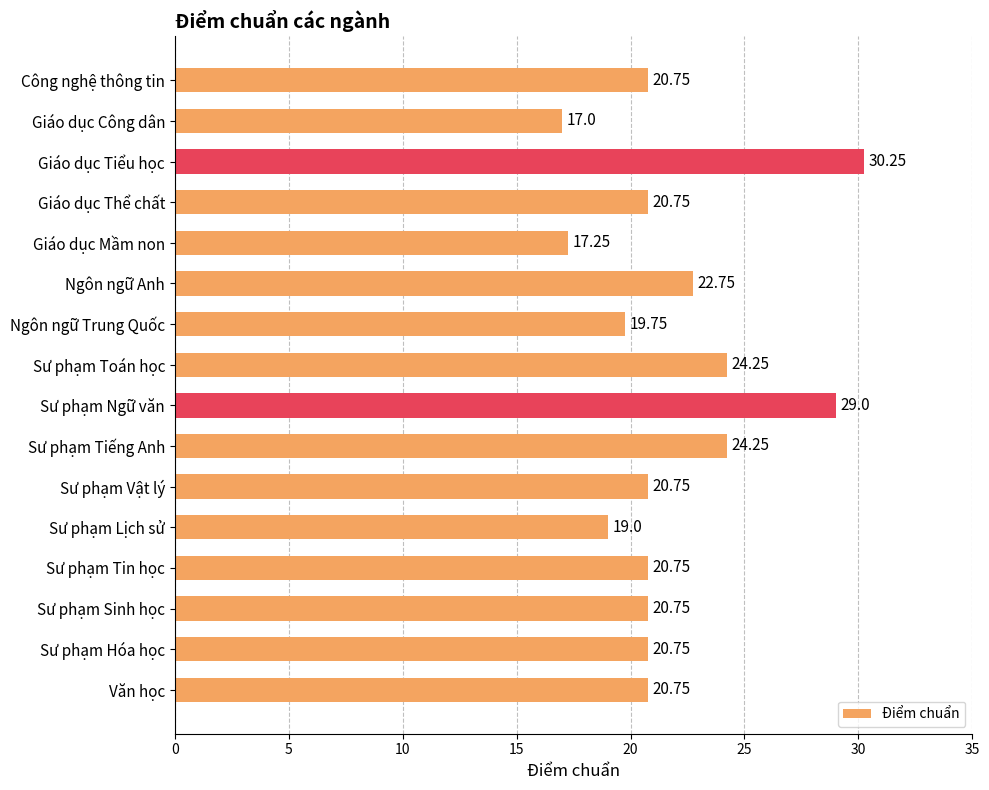

Which category has the lowest value across all series?

Giáo dục Công dân